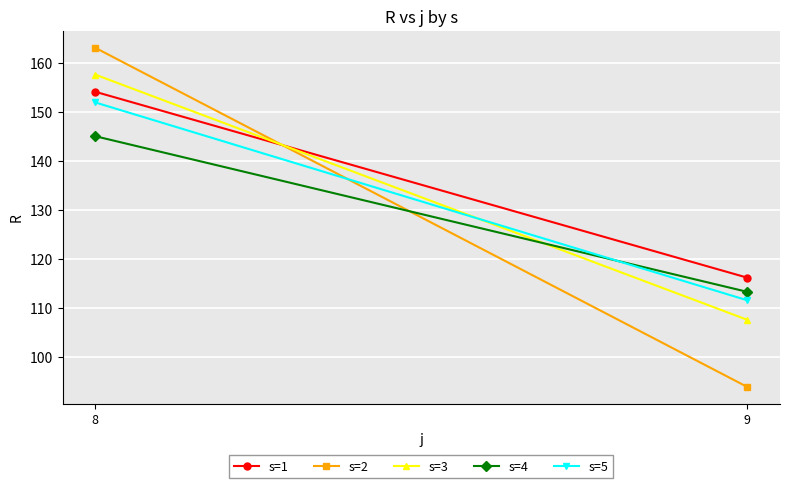

Is it true that s=3 equals 63.7 at 9?

False